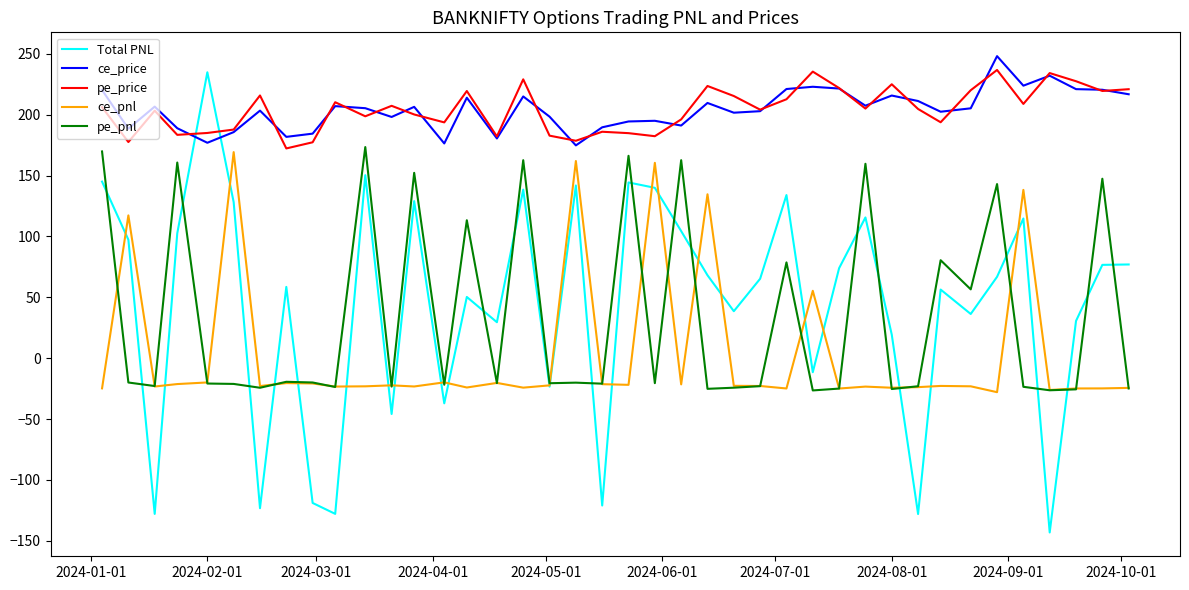

Count the number of data series in this chart.

5